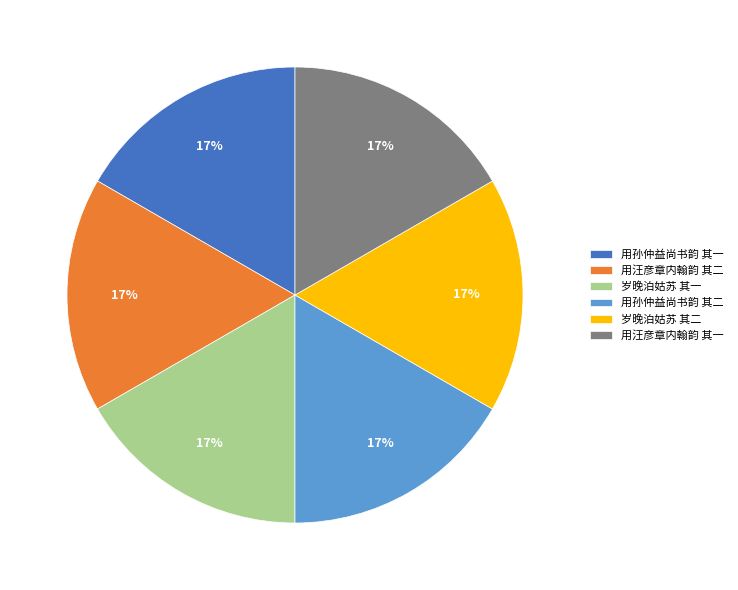

To the nearest percent, what is the average slice percentage?

17%